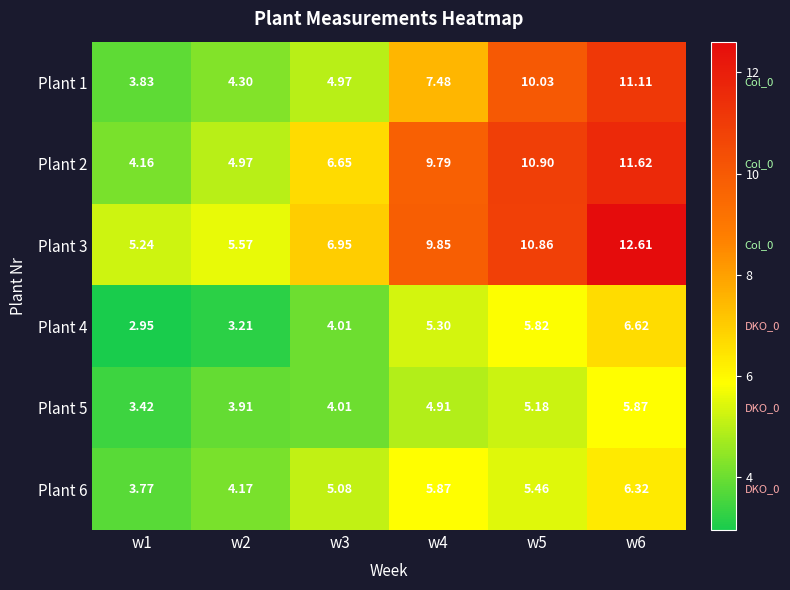

What is the difference between the highest and lowest values at w4?

4.9